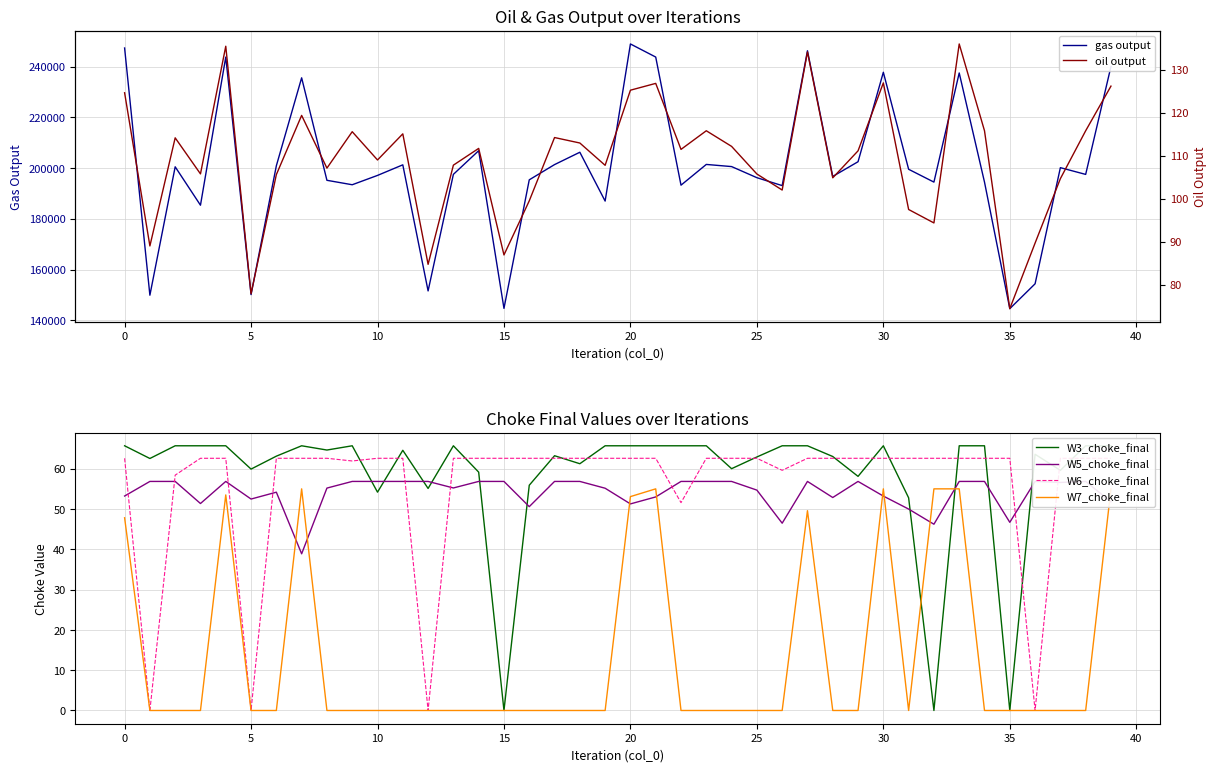

What is the total value across all series at 33?

237841.6